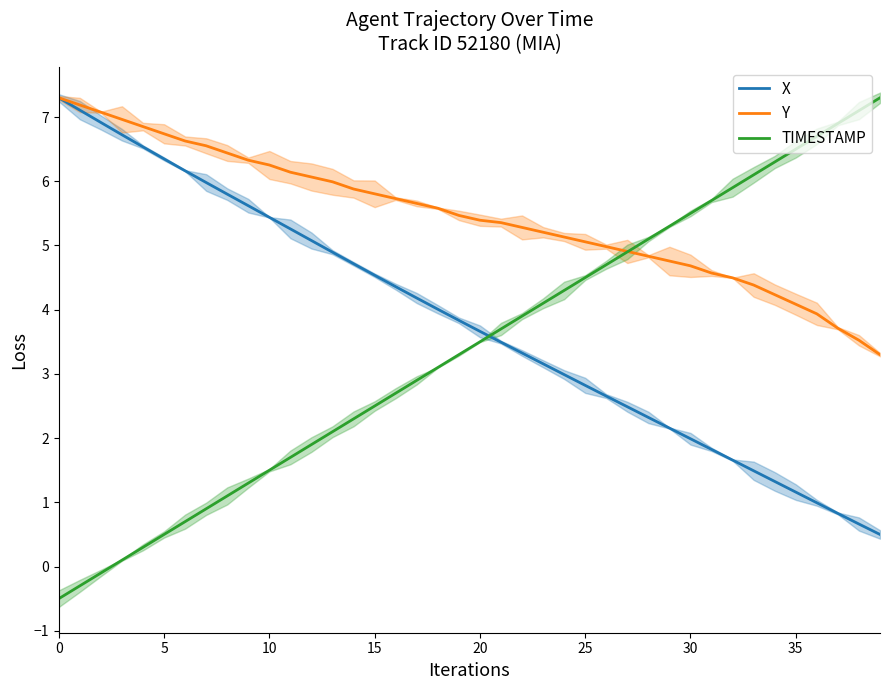

The value of TIMESTAMP at 32 is 5.9. True or false?

True